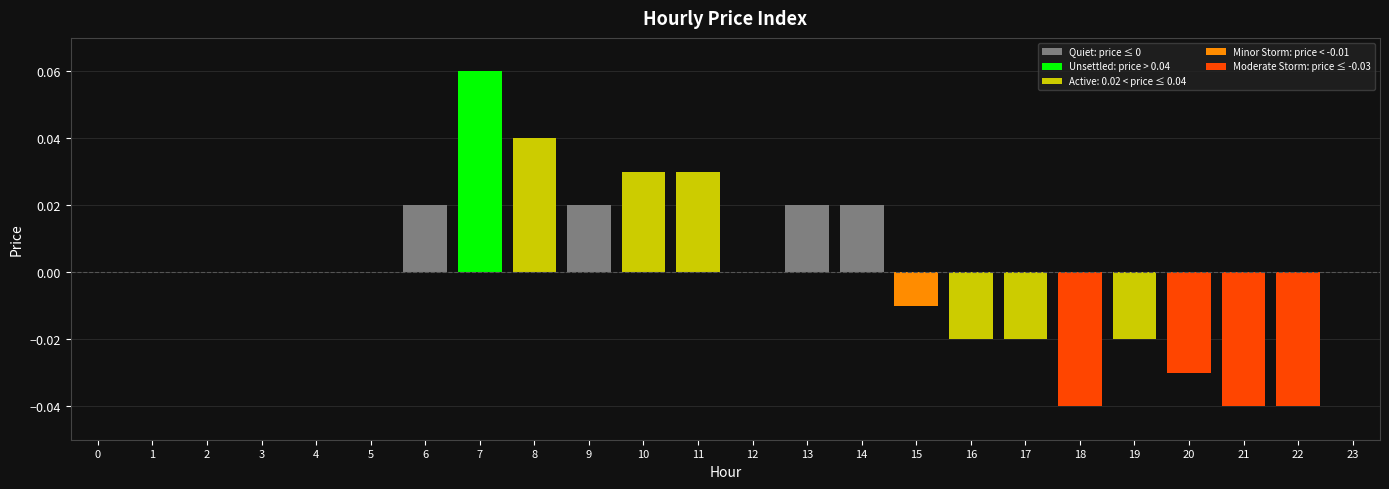

At which category does the chart reach its peak across all series?

7